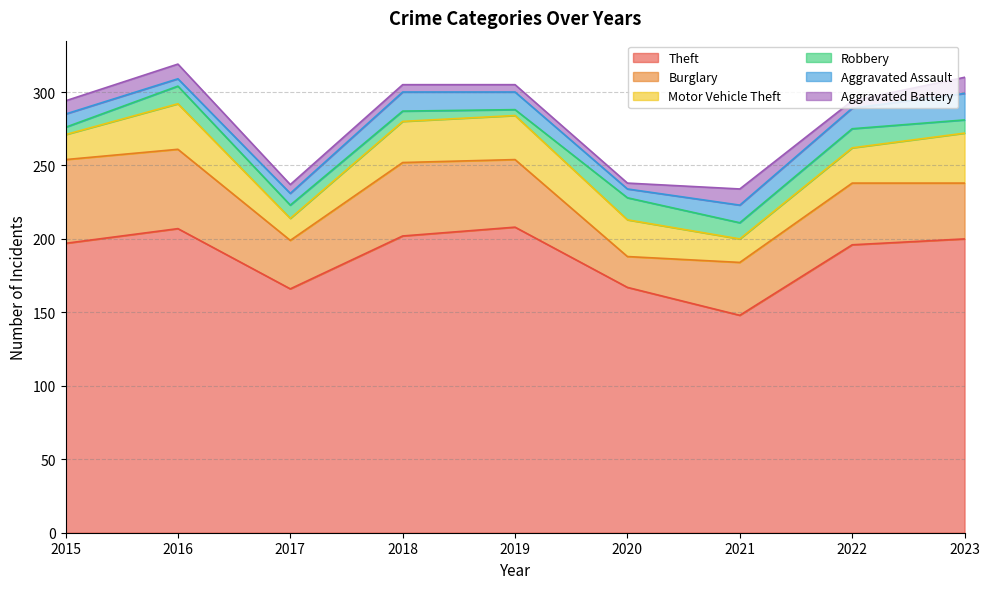

Which has a higher value, 2016 or 2017?

2016